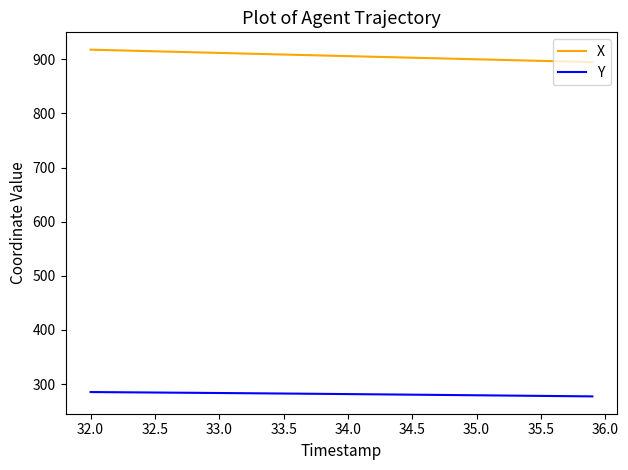

What is the smallest value displayed?

277.3